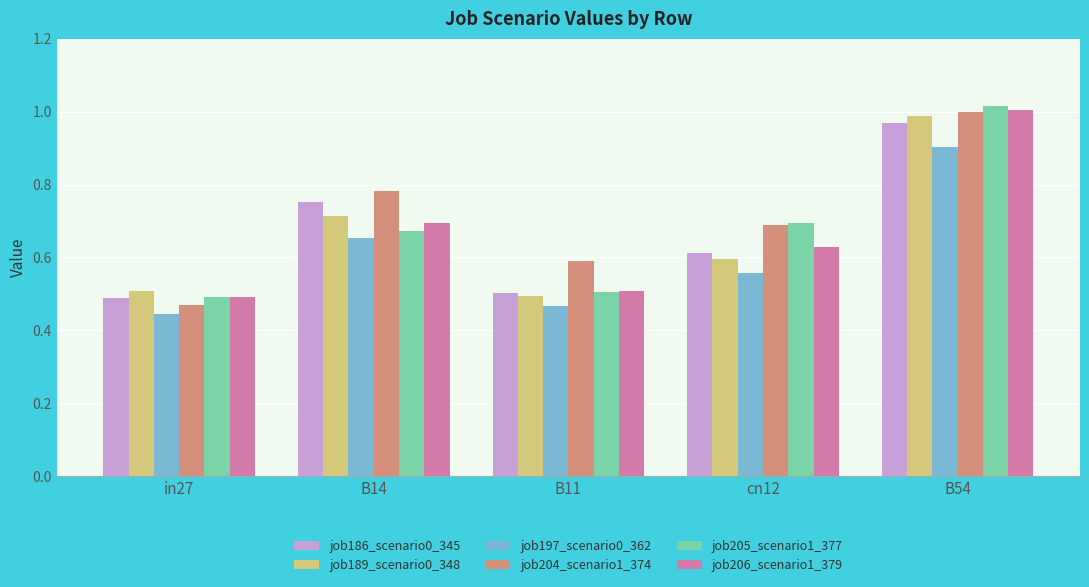

What is the maximum value for job197_scenario0_362?

0.9